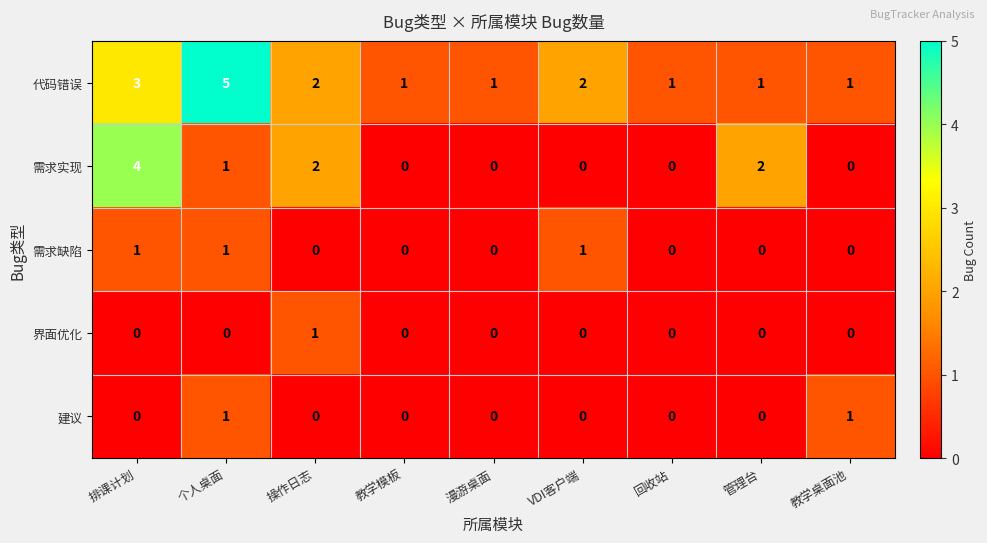

Which category has the highest value across all series?

个人桌面